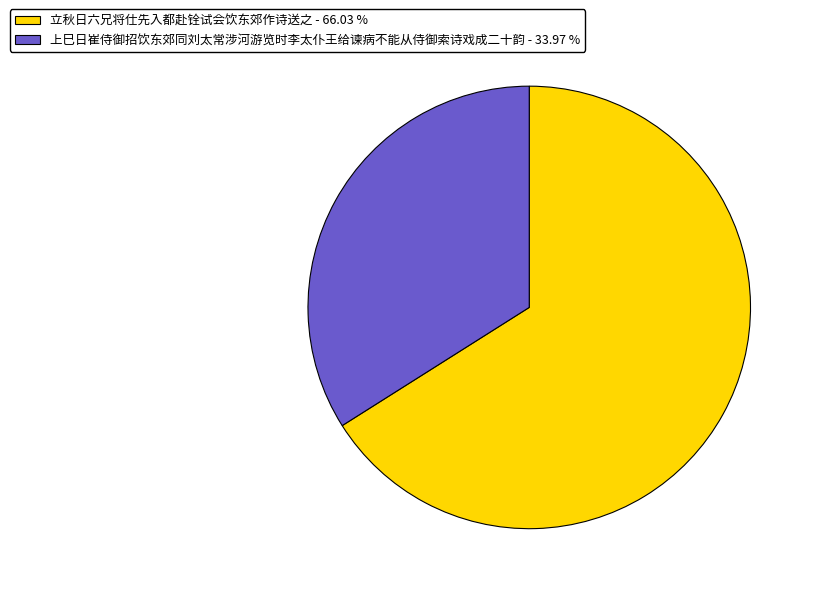

How many slices are in this pie chart?

2